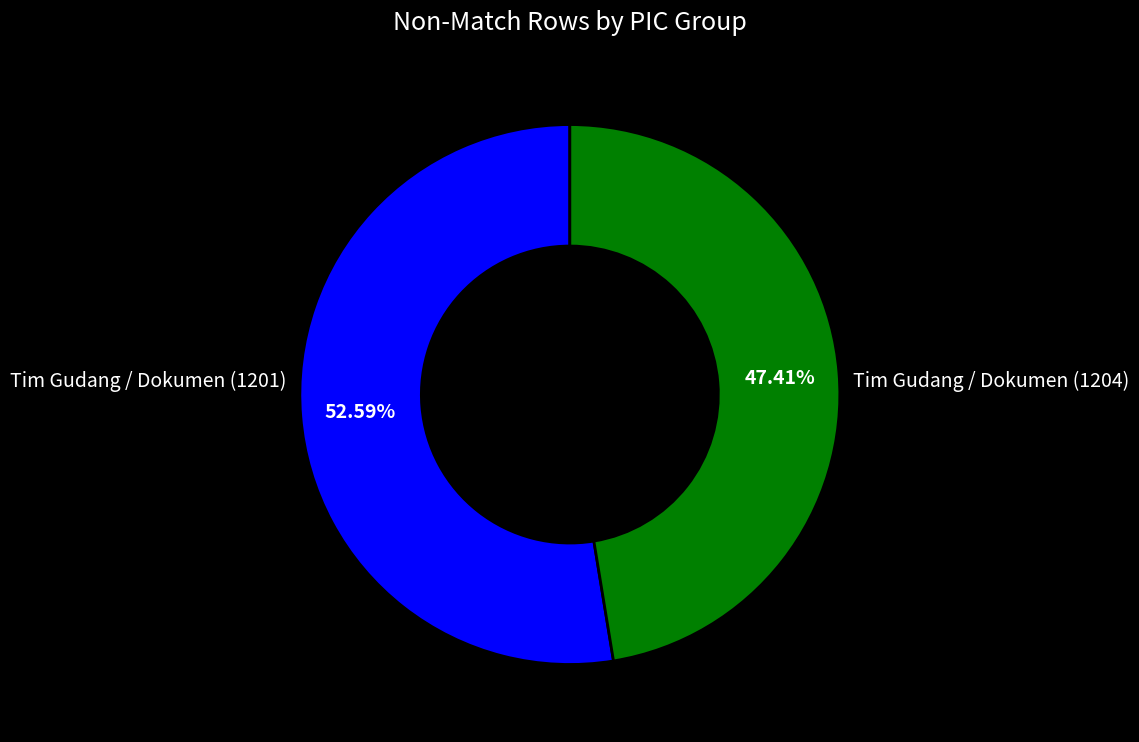

What is the ratio of the value at Tim Gudang / Dokumen (1201) to the value at Tim Gudang / Dokumen (1204)?

1.1